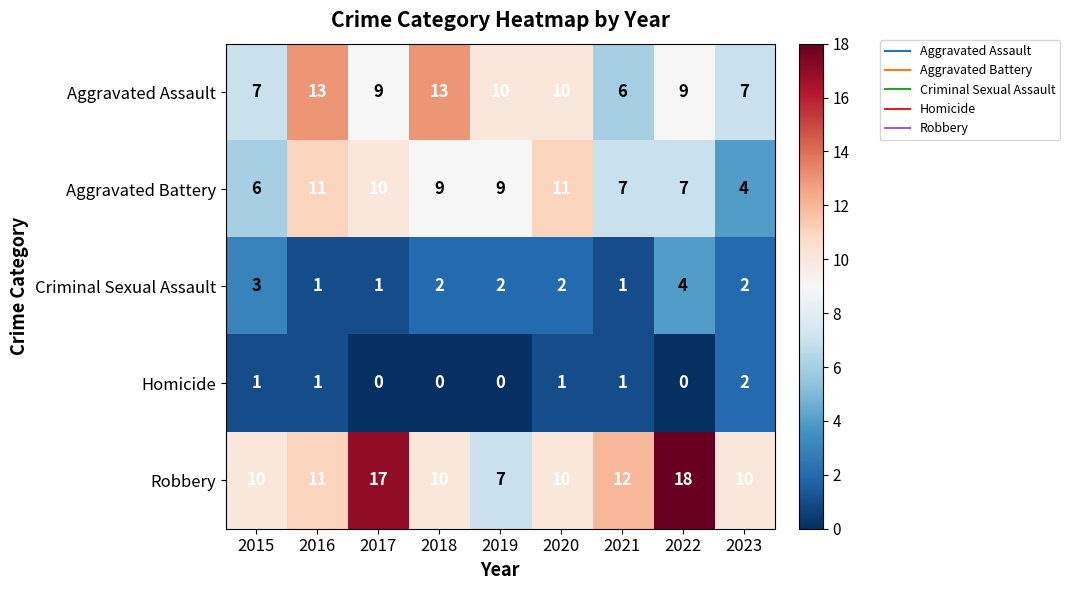

At 2018, list the series in order from largest to smallest.

Aggravated Assault, Robbery, Aggravated Battery, Criminal Sexual Assault, Homicide